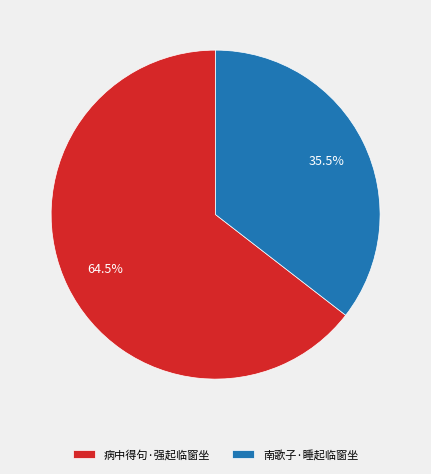

Is there any slice that represents more than half of the pie?

Yes